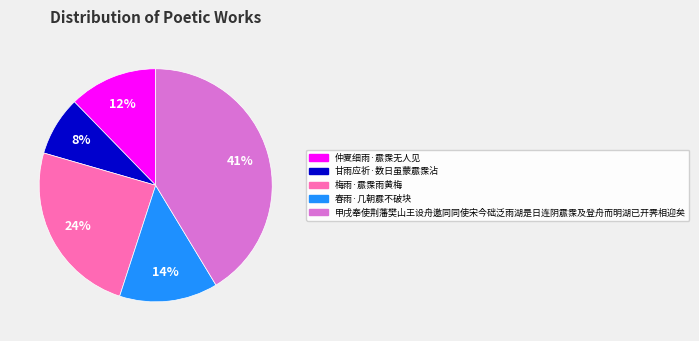

To the nearest percent, what percentage of the pie is 仲夏细雨·霢霂无人见?

12%